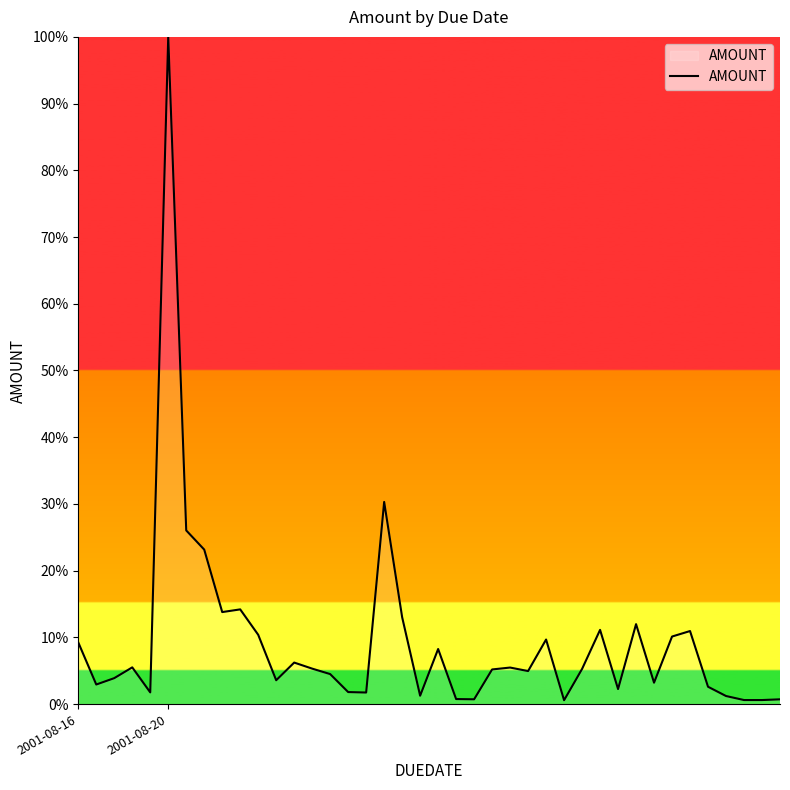

What is the difference between the maximum and minimum values?

99.4